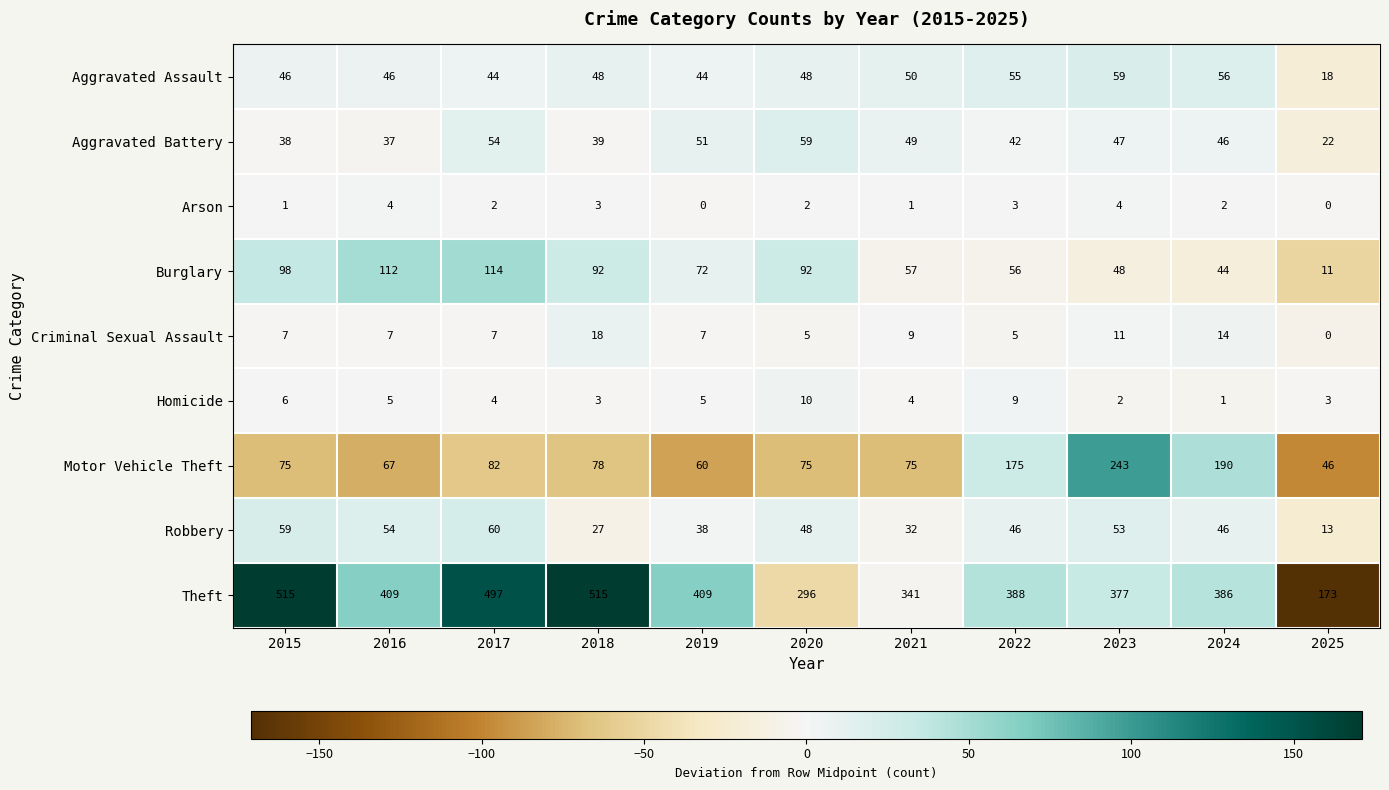

The Theft series shows 388 at 2022. True or false?

True